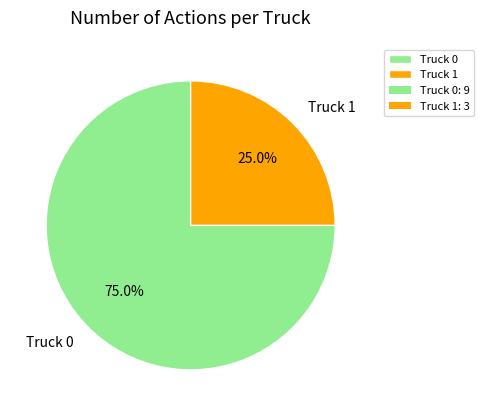

To the nearest percent, what portion does Truck 0 represent?

75%